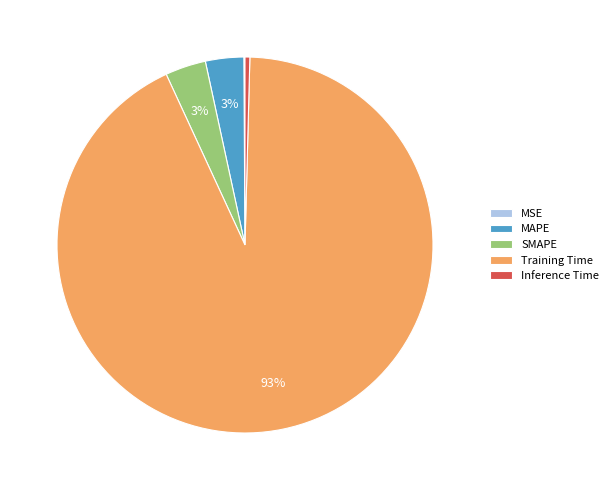

Which slice represents more than half of the pie?

Training Time